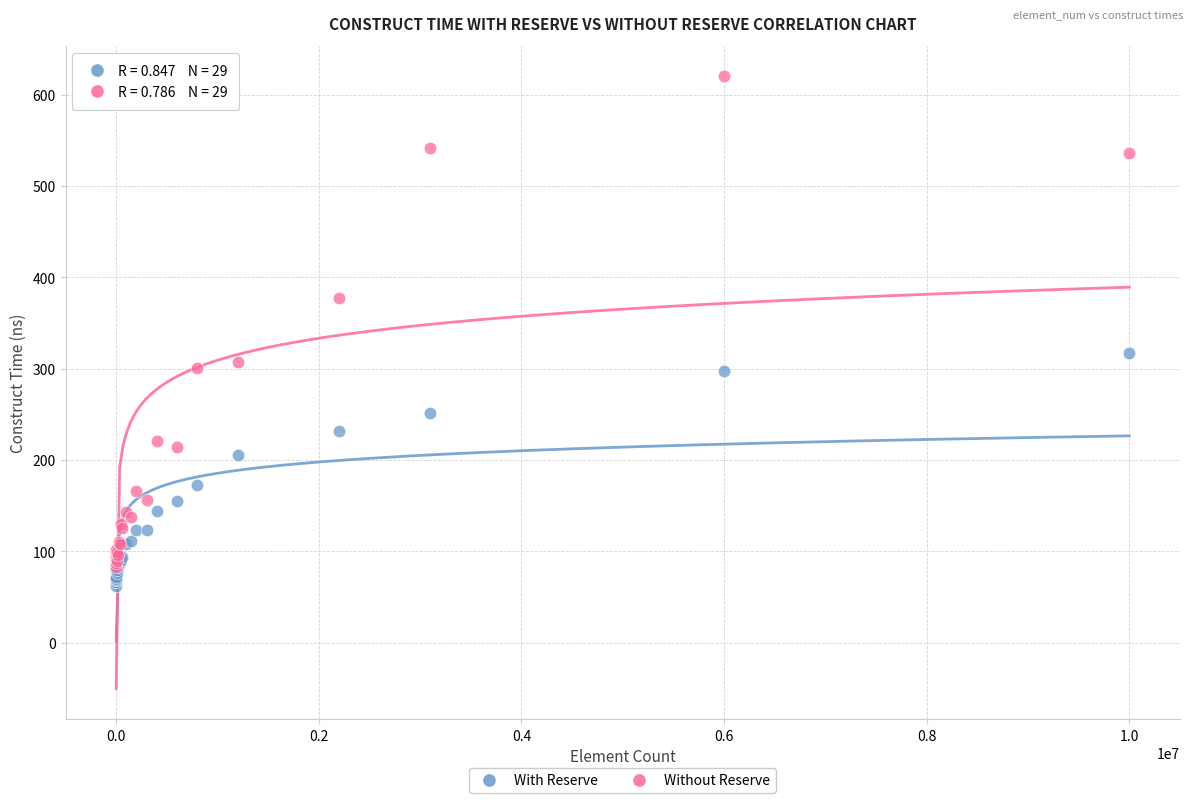

Across all series, what Y value is closest to 340?

317.1